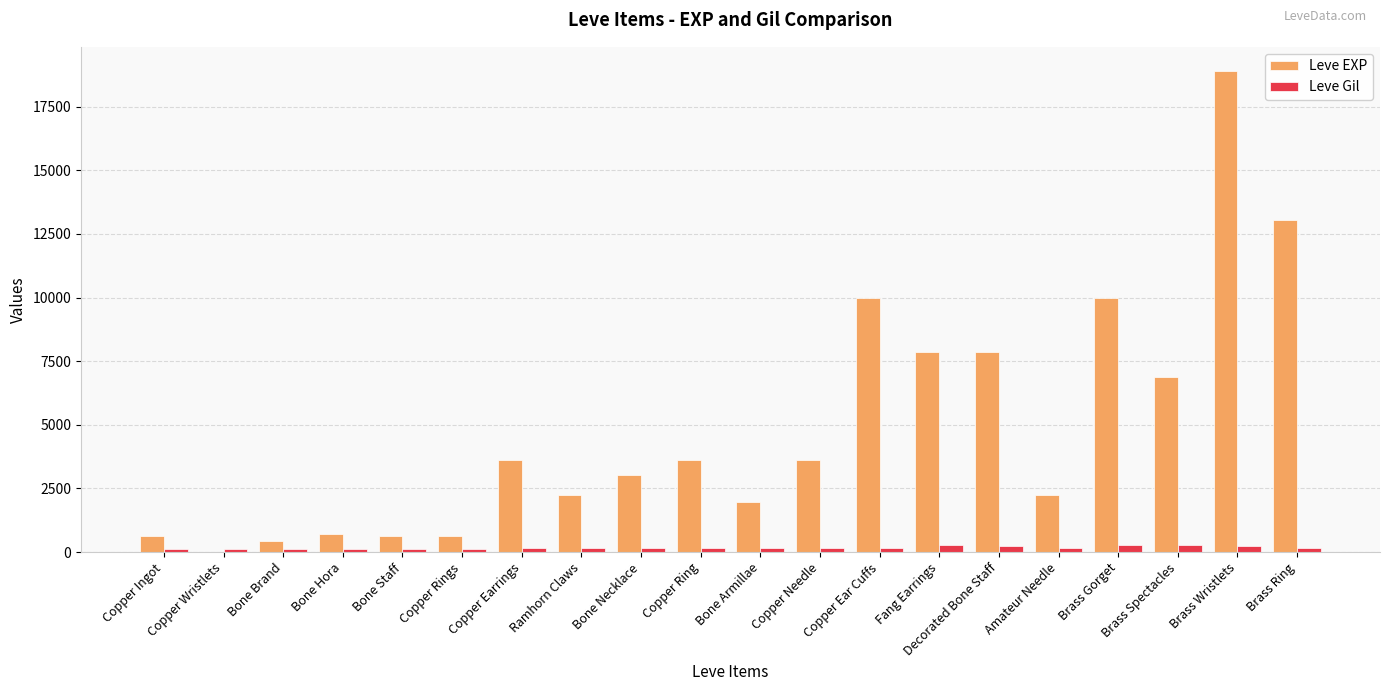

What value does the Leve Gil series have at Bone Armillae, to the nearest 5?

140